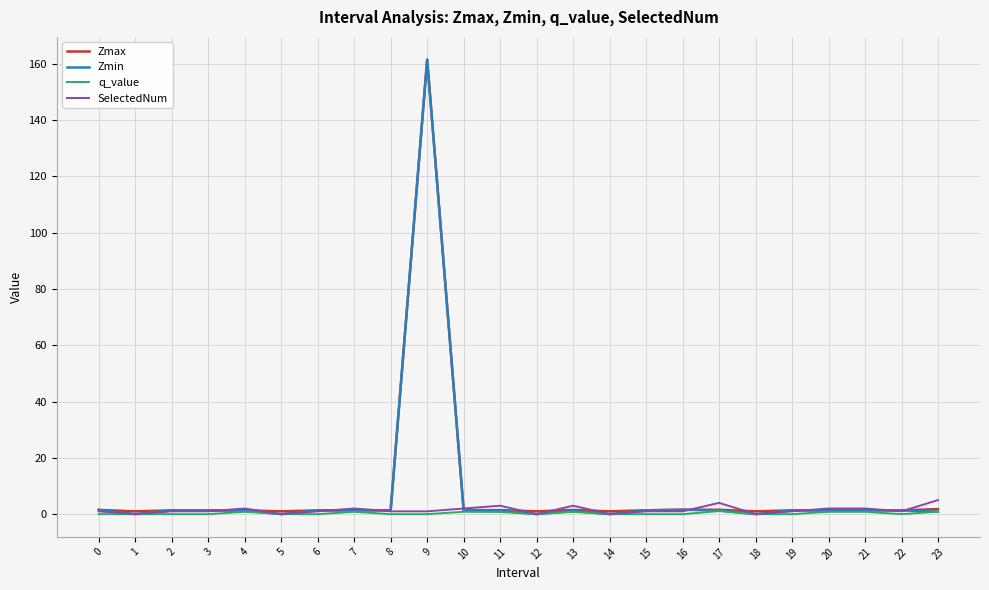

Which series has the largest range (max minus min)?

Zmin